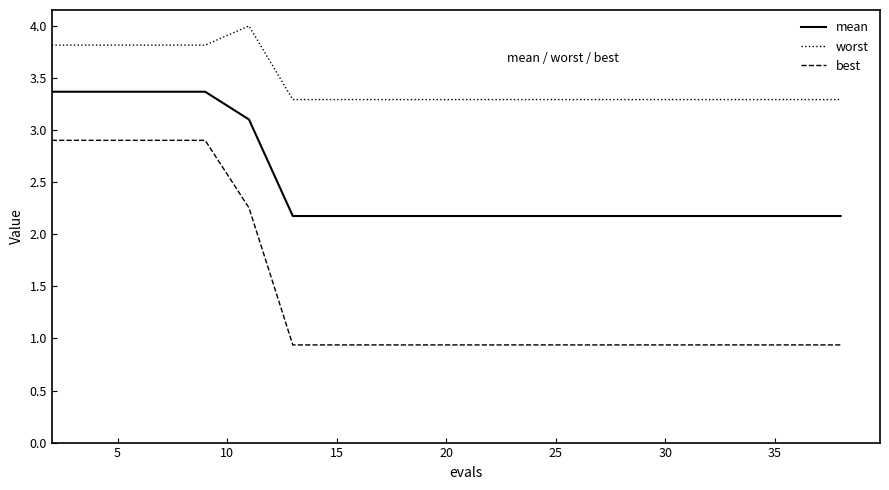

Which series has the widest spread of values?

best